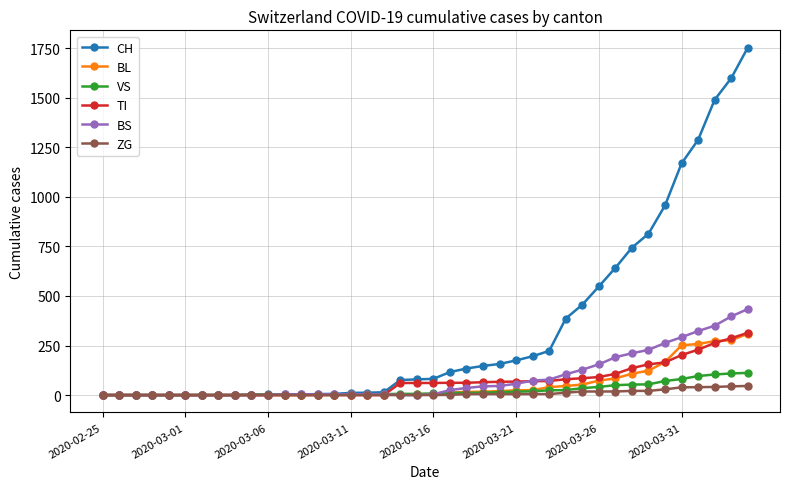

What is the difference between the maximum and minimum values in the CH series?

1753